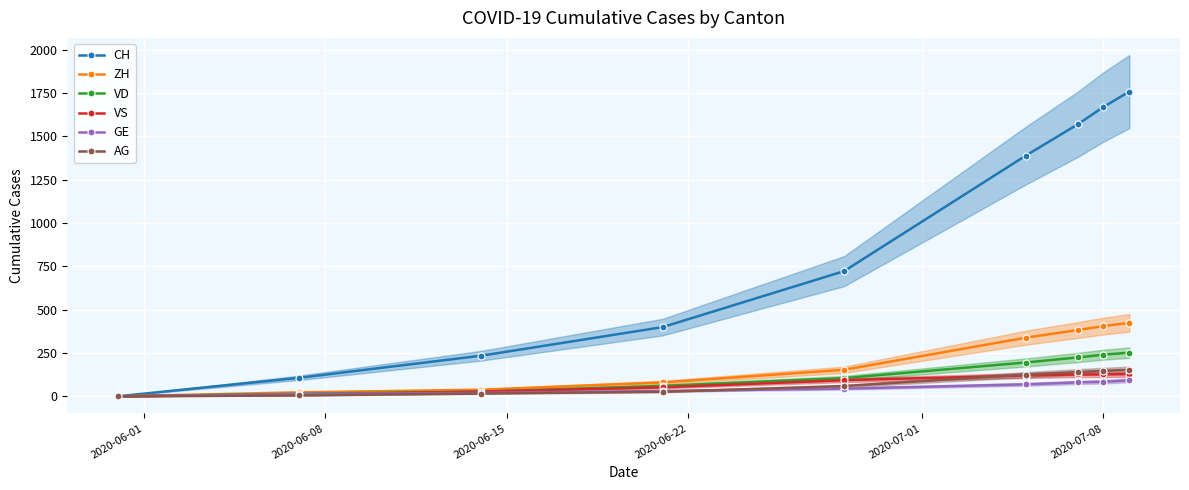

True or false: CH has more than 0 interior local peaks.

False